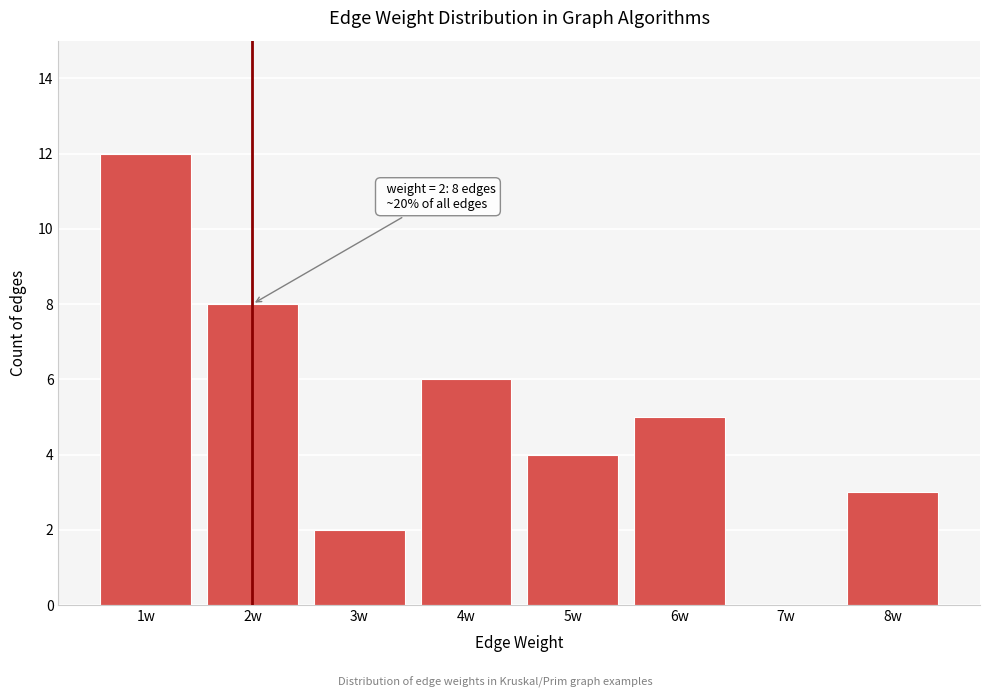

Reading left to right, what are all the values shown in this chart?

1w=12	2w=8	3w=2	4w=6	5w=4	6w=5	7w=0	8w=3